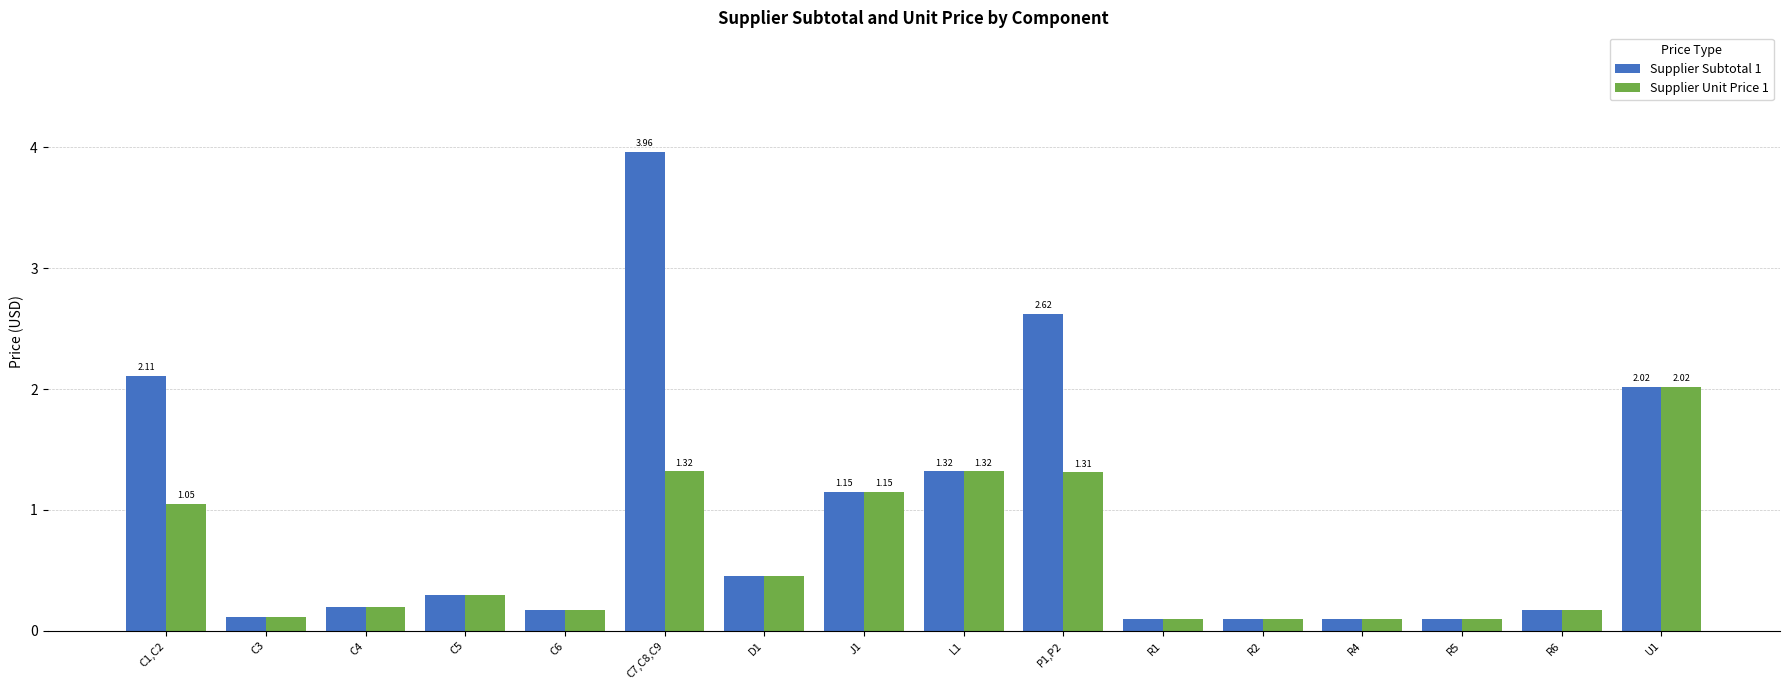

What is the sum of the Supplier Subtotal 1 values at R4 and R5?

0.2